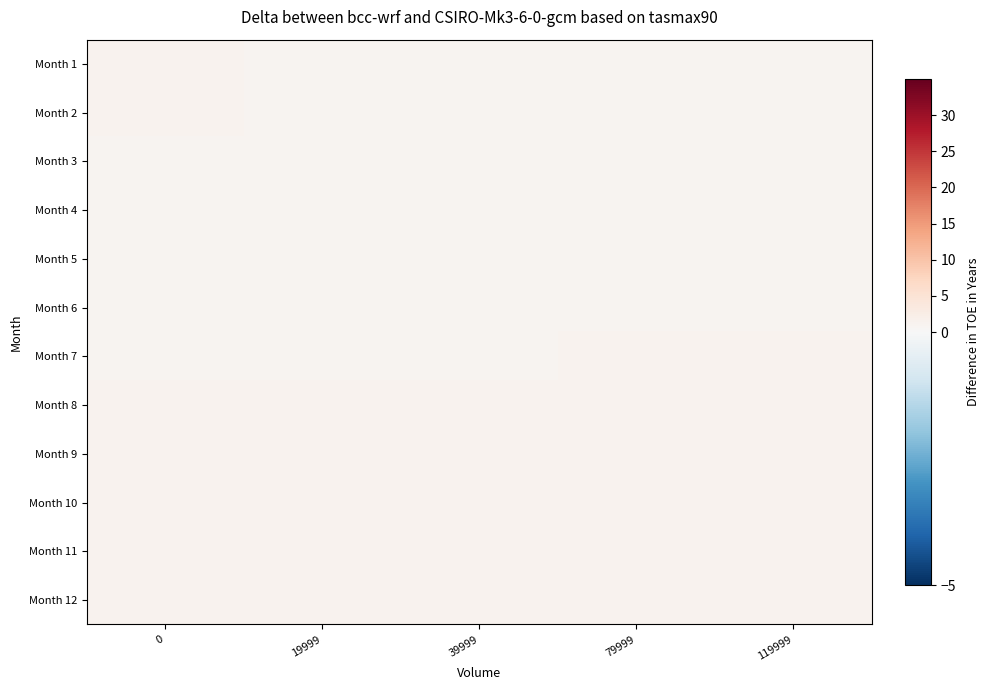

Which series has the largest total across all categories?

Month 8